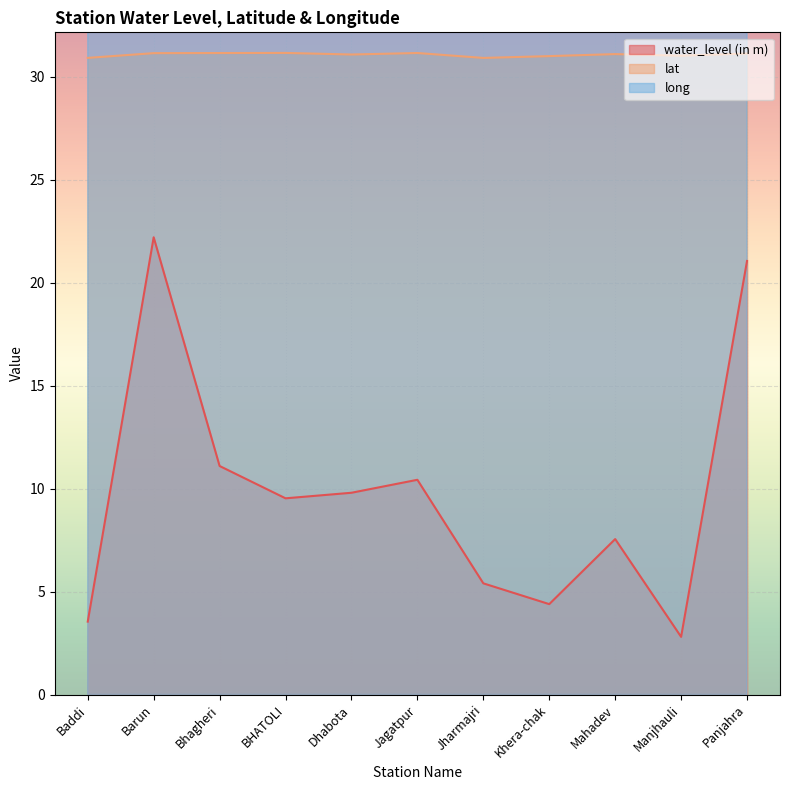

What is the label of the 2nd point from the left?

Barun